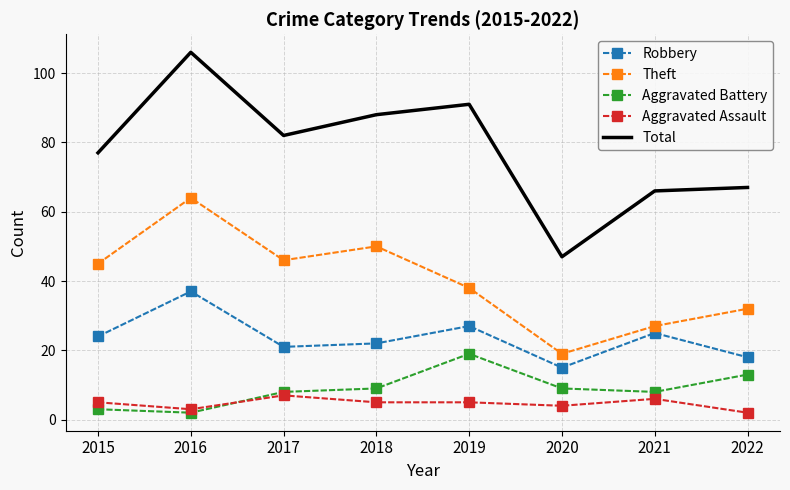

Reading left to right, what are all the values shown in this chart?

Robbery: 24	37	21	22	27	15	25	18
Theft: 45	64	46	50	38	19	27	32
Aggravated Battery: 3	2	8	9	19	9	8	13
Aggravated Assault: 5	3	7	5	5	4	6	2
Total: 77	106	82	88	91	47	66	67